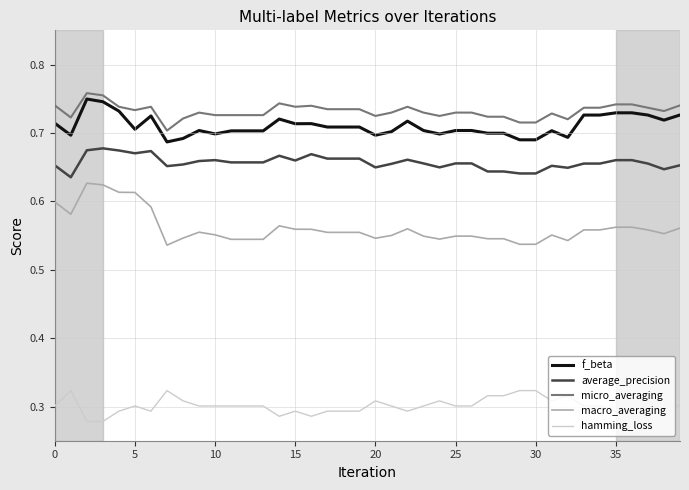

True or false: hamming_loss has more than 0 interior local peaks.

True